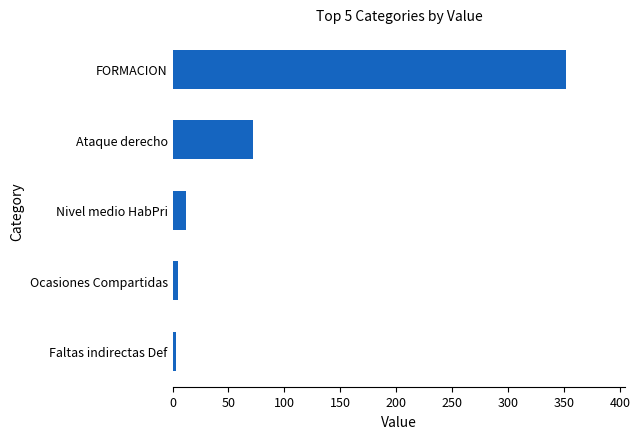

What is the difference between the second highest and minimum values?

69